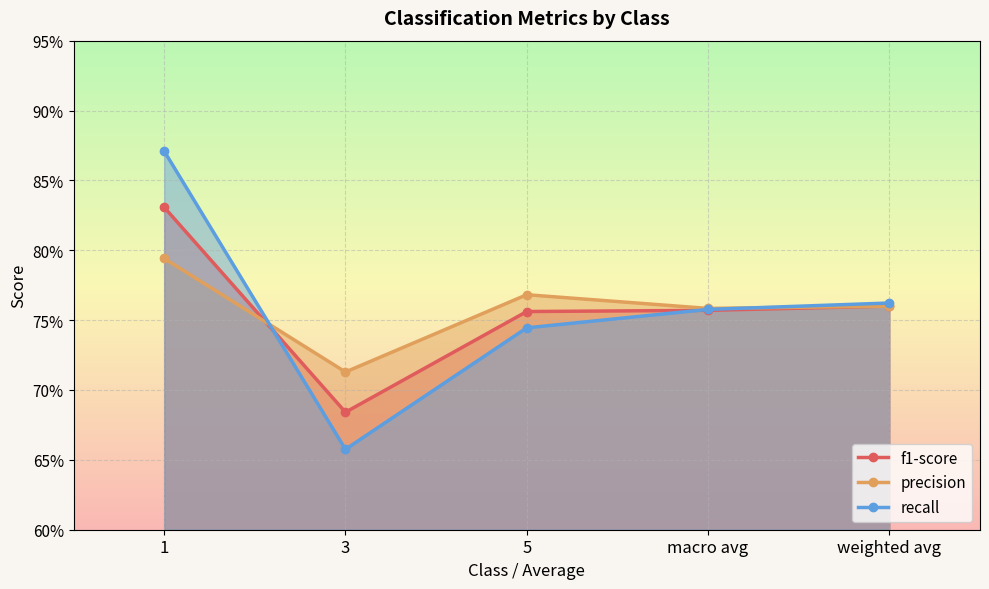

True or false: f1-score and recall intersect in this chart.

True